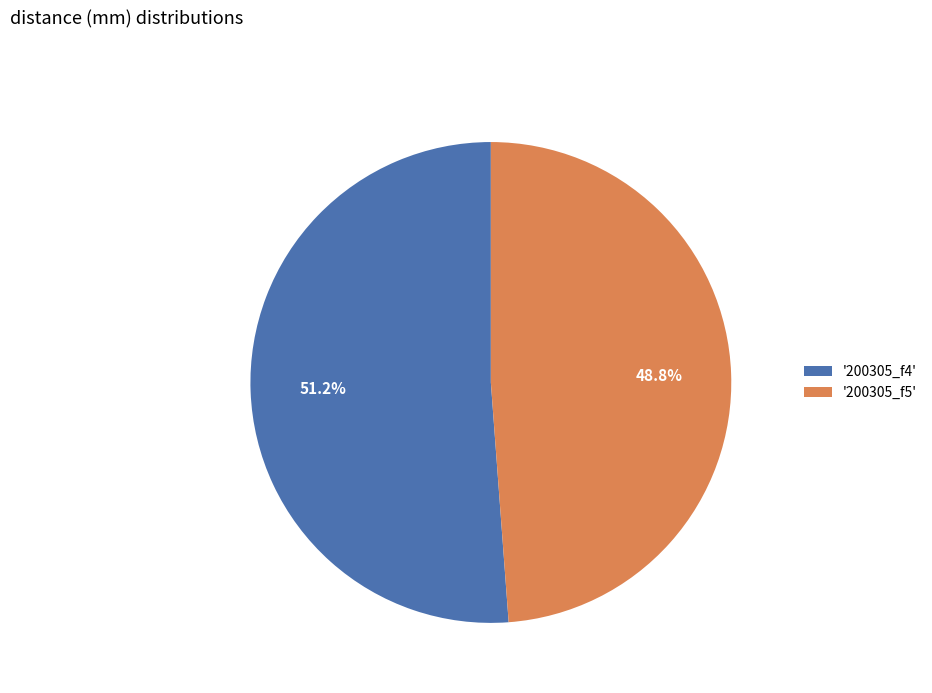

What percentage do '200305_f5' and '200305_f4' together represent?

100.0%